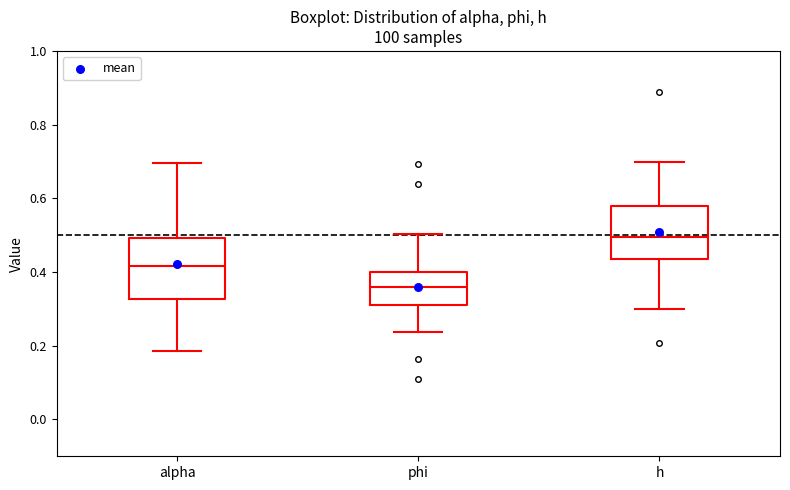

Reading left to right, transcribe this box plot: for each box, give where its median line is, the range the box spans, and where its two whiskers end, as read against the y-axis. The values are not printed on the chart, so give them approximately, as read against the axis.

alpha: median 0.42, box 0.32 to 0.50, whiskers 0.18 to 0.70
phi: median 0.36, box 0.32 to 0.40, whiskers 0.24 to 0.50
h: median 0.50, box 0.44 to 0.58, whiskers 0.30 to 0.70